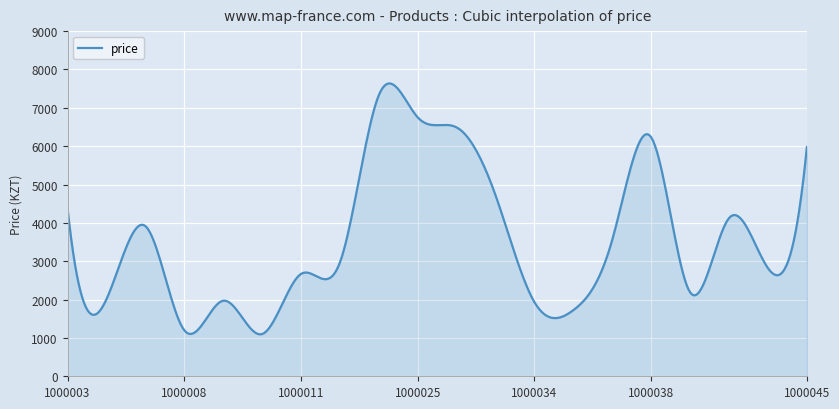

What is the minimum value shown in the chart?

1093.2